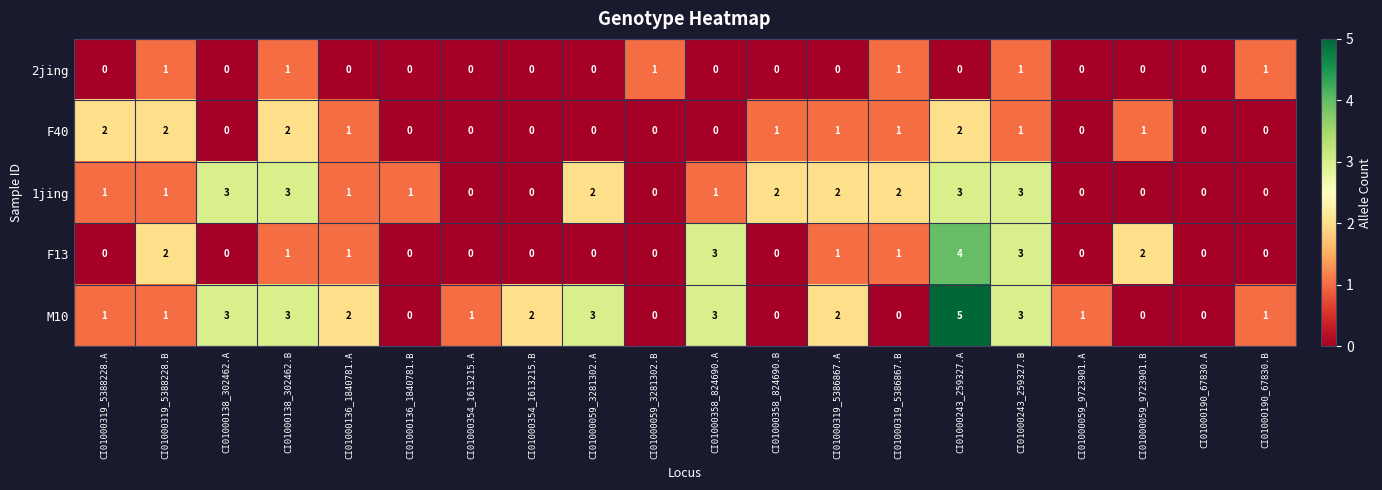

Count the number of categories in the chart.

20